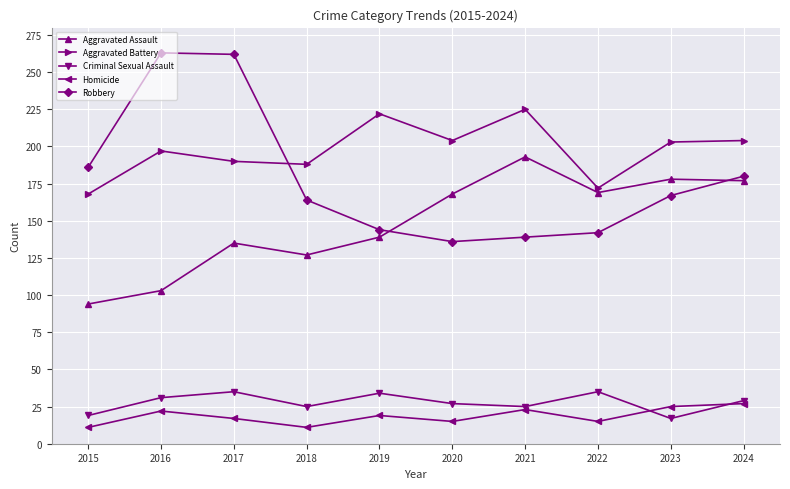

Is the value of Homicide at 2021 greater than the value of Aggravated Assault at 2023?

No